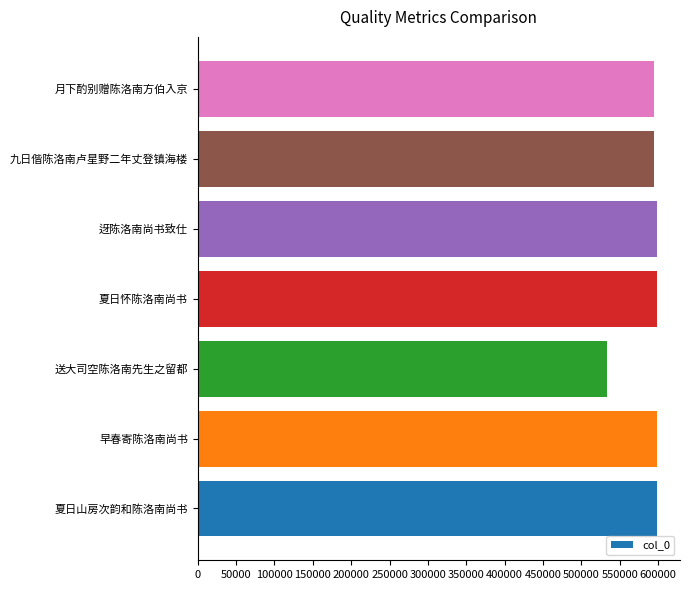

Is it true that the value at 迓陈洛南尚书致仕 is 150554?

False